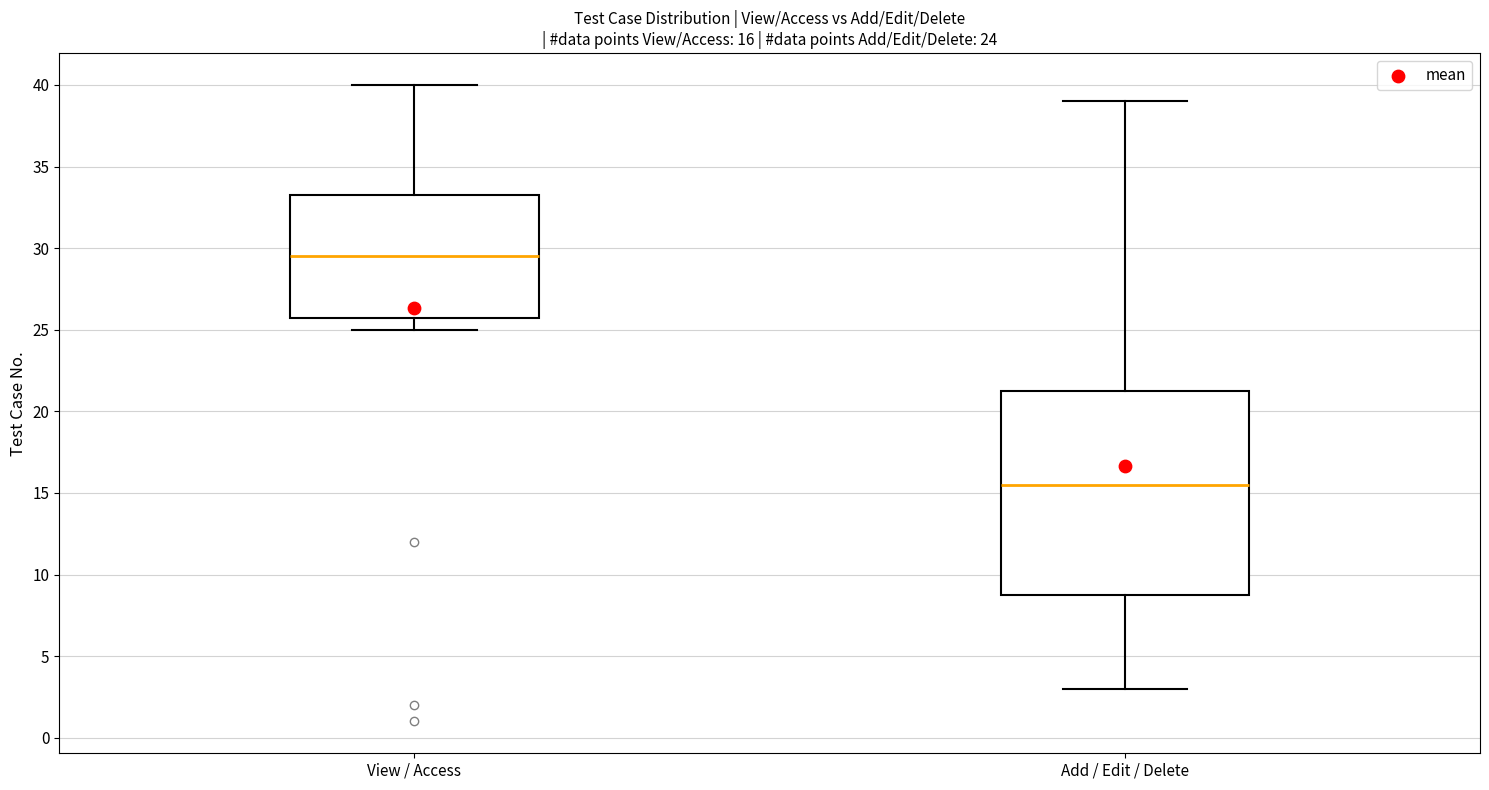

Which box is the tallest, from its lower edge to its upper edge?

Add / Edit / Delete